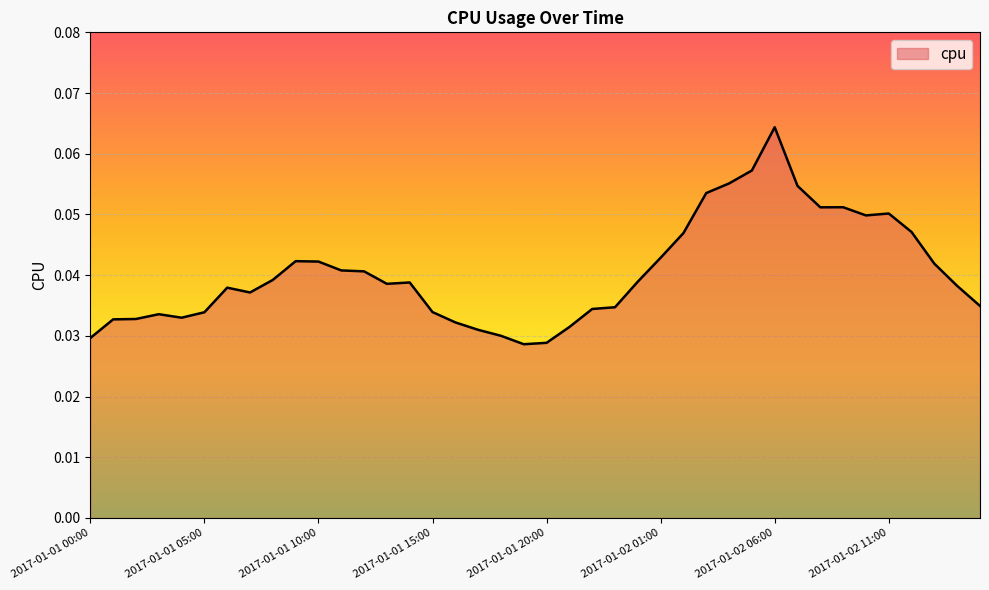

Does the chart have visible grid lines?

Yes